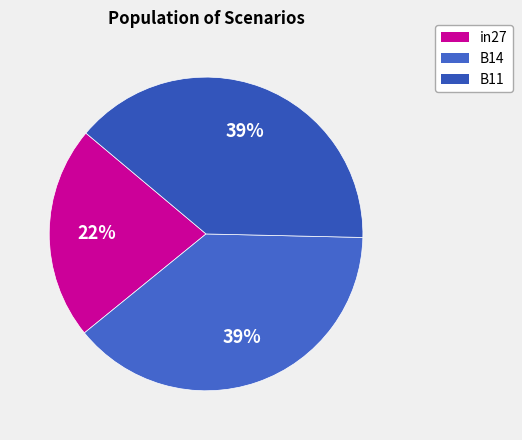

Does B14 represent more than half of the total?

No